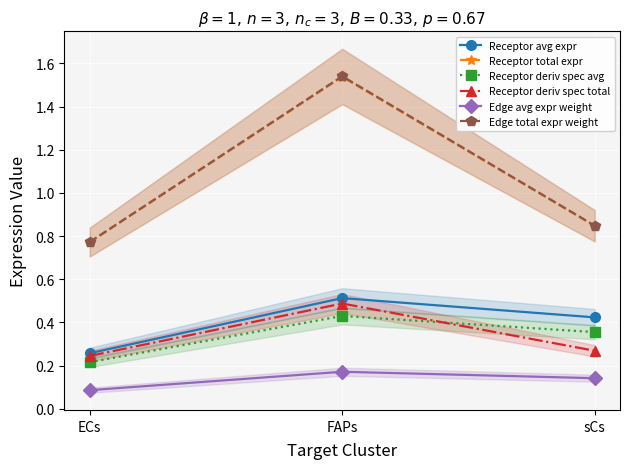

Reading left to right, list all the values displayed in this chart.

Receptor avg expr: 0.3	0.5	0.4
Receptor total expr: 0.8	1.5	0.8
Receptor deriv spec avg: 0.2	0.4	0.4
Receptor deriv spec total: 0.2	0.5	0.3
Edge avg expr weight: 0.1	0.2	0.1
Edge total expr weight: 0.8	1.5	0.8